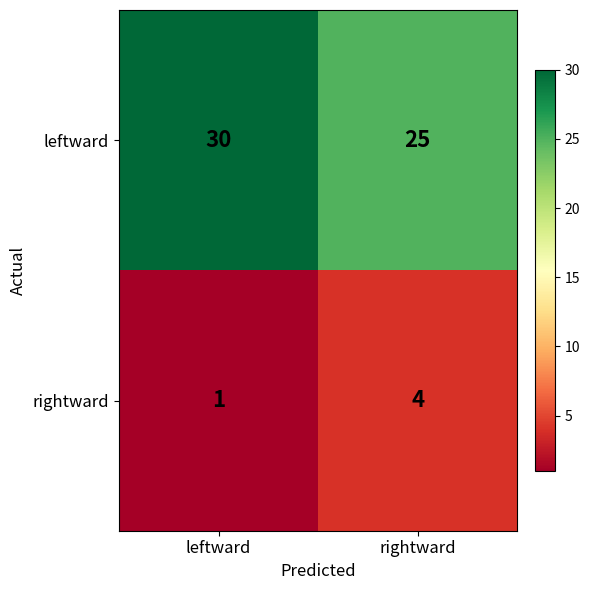

At which label is rightward closest to 2?

leftward